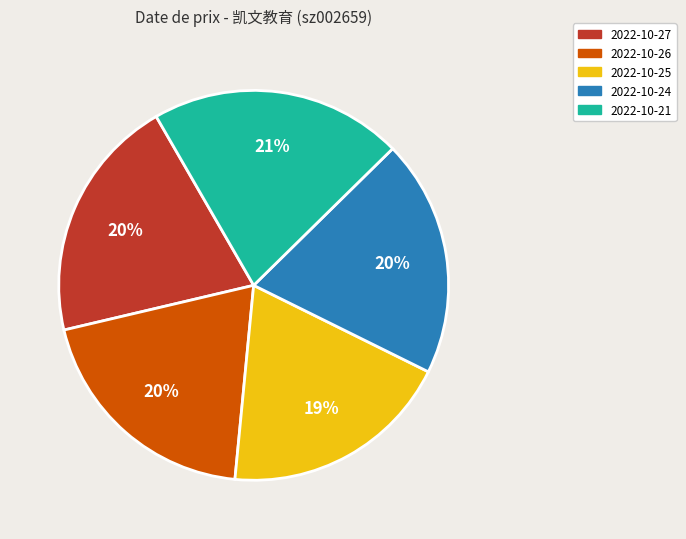

What is the ratio of the value at 2022-10-25 to the value at 2022-10-27?

0.9